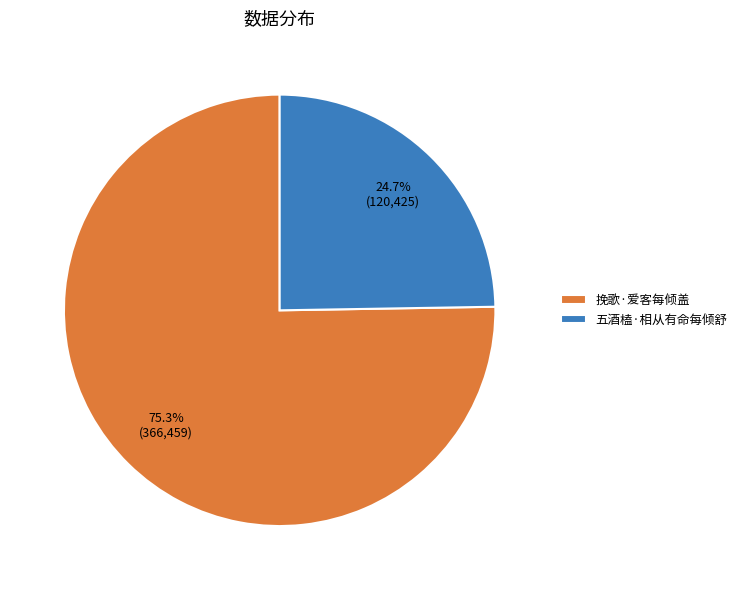

To the nearest percent, what is the difference between the 五酒榼·相从有命每倾舒 and 挽歌·爱客每倾盖 slice percentages?

51%